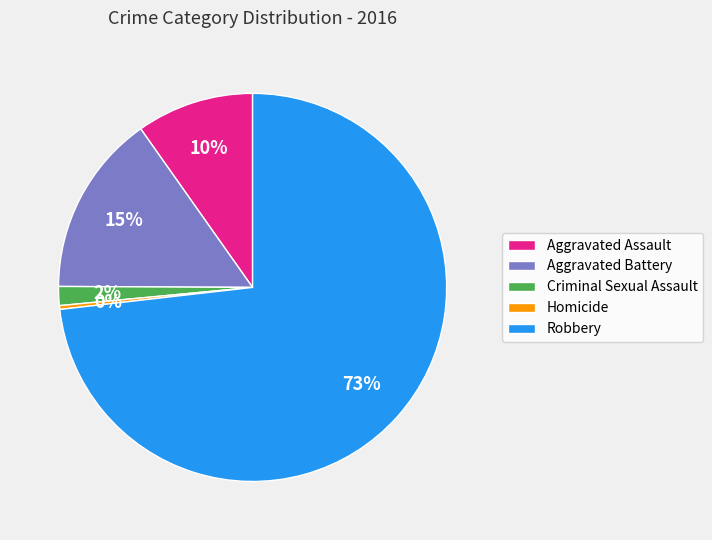

Which slice is the largest?

Robbery